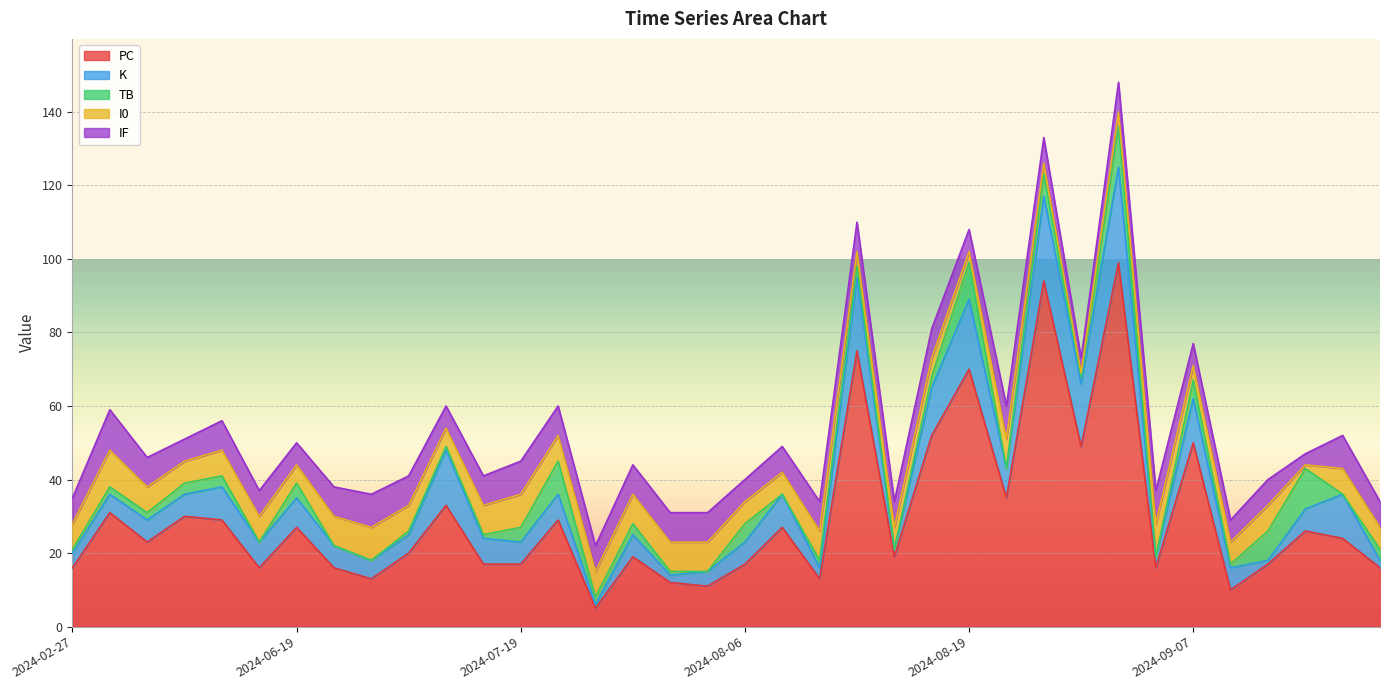

What is the minimum value for PC?

5